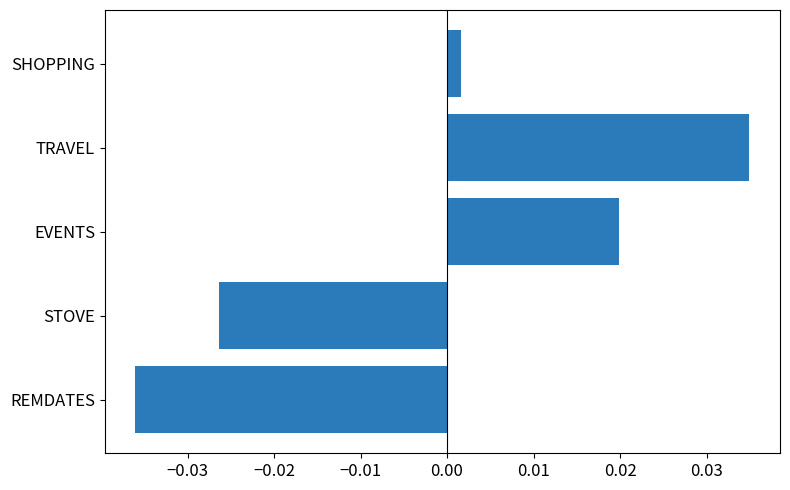

Are the bars grouped side by side (vs. stacked)?

No